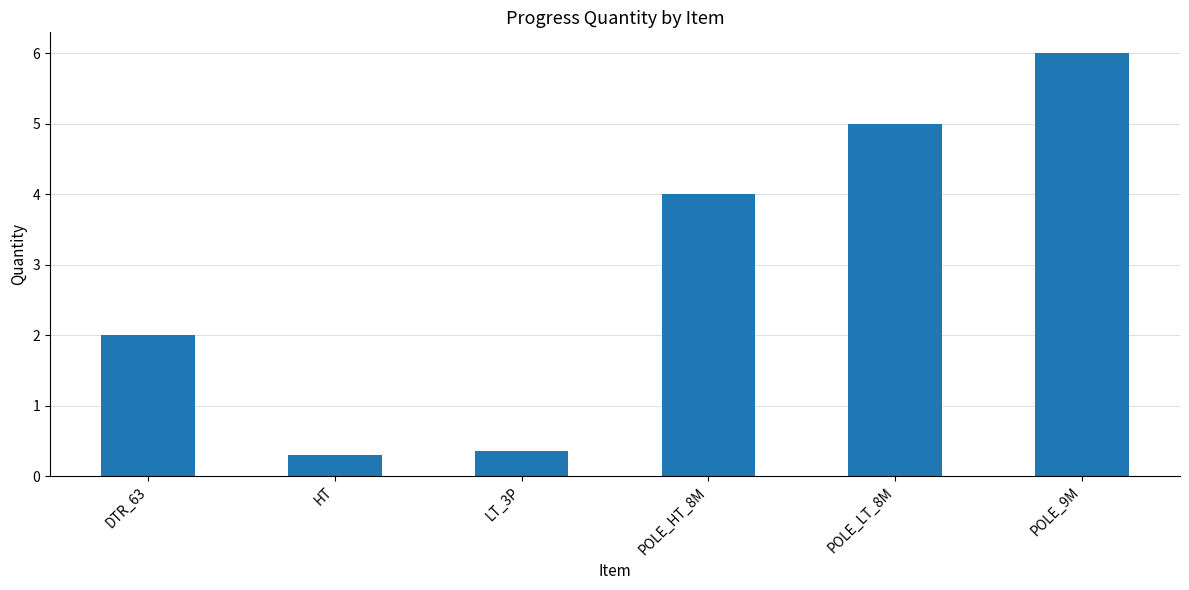

True or false: the data shows 4.0 at POLE_HT_8M.

True